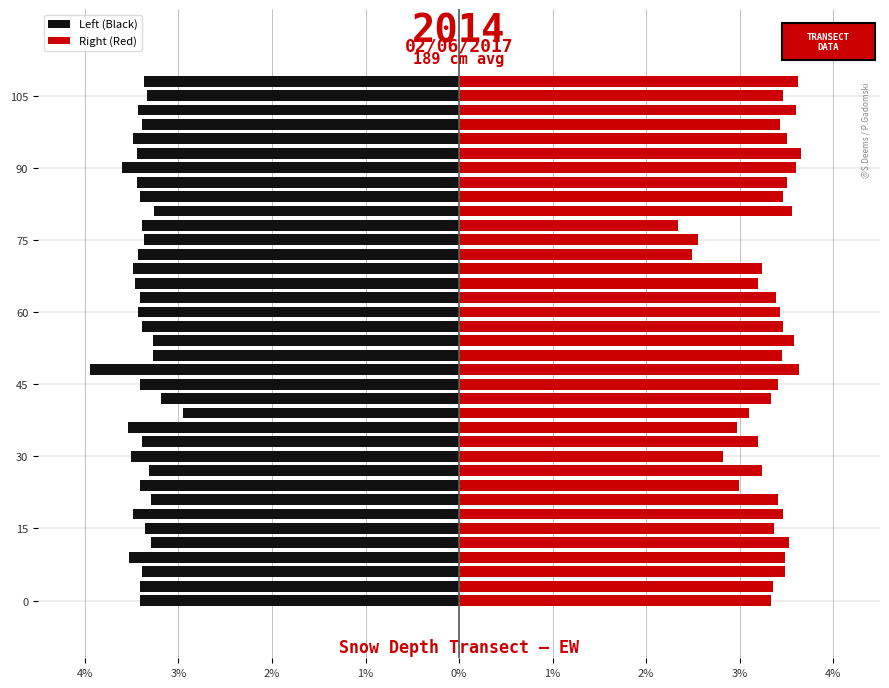

How many series are shown in this chart?

2